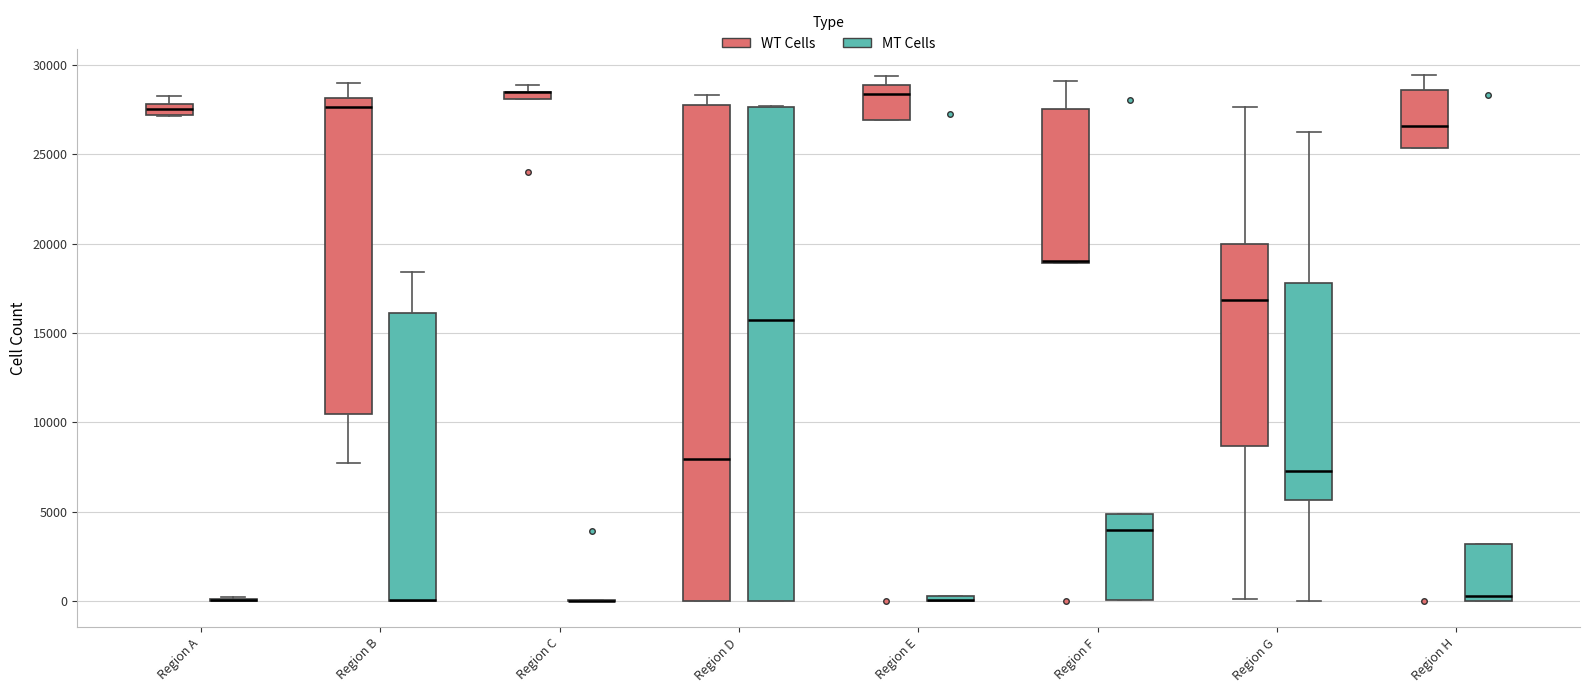

Where does the upper whisker of the box for Region H (WT Cells) end on the y-axis? The values are not printed on the chart, so give them approximately, as read against the axis.

29500